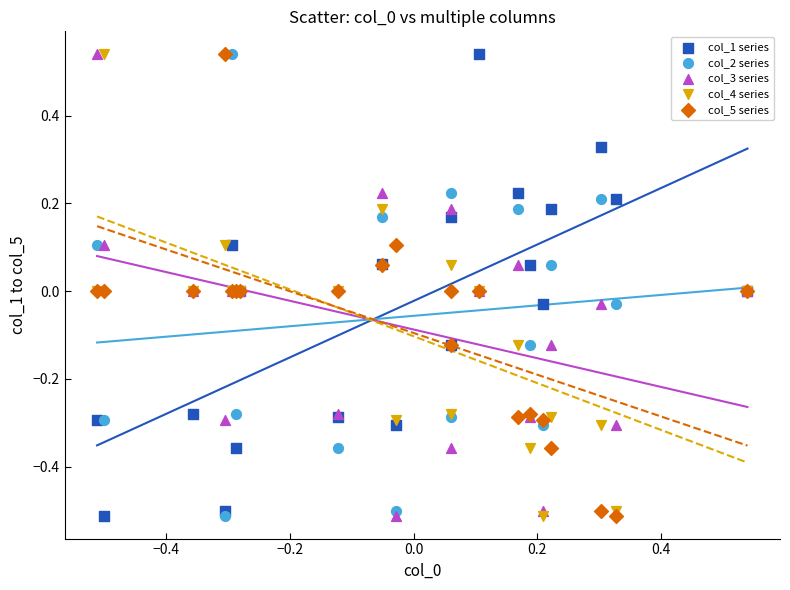

What are all the series names shown in the legend?

col_1 series, col_2 series, col_3 series, col_4 series, col_5 series